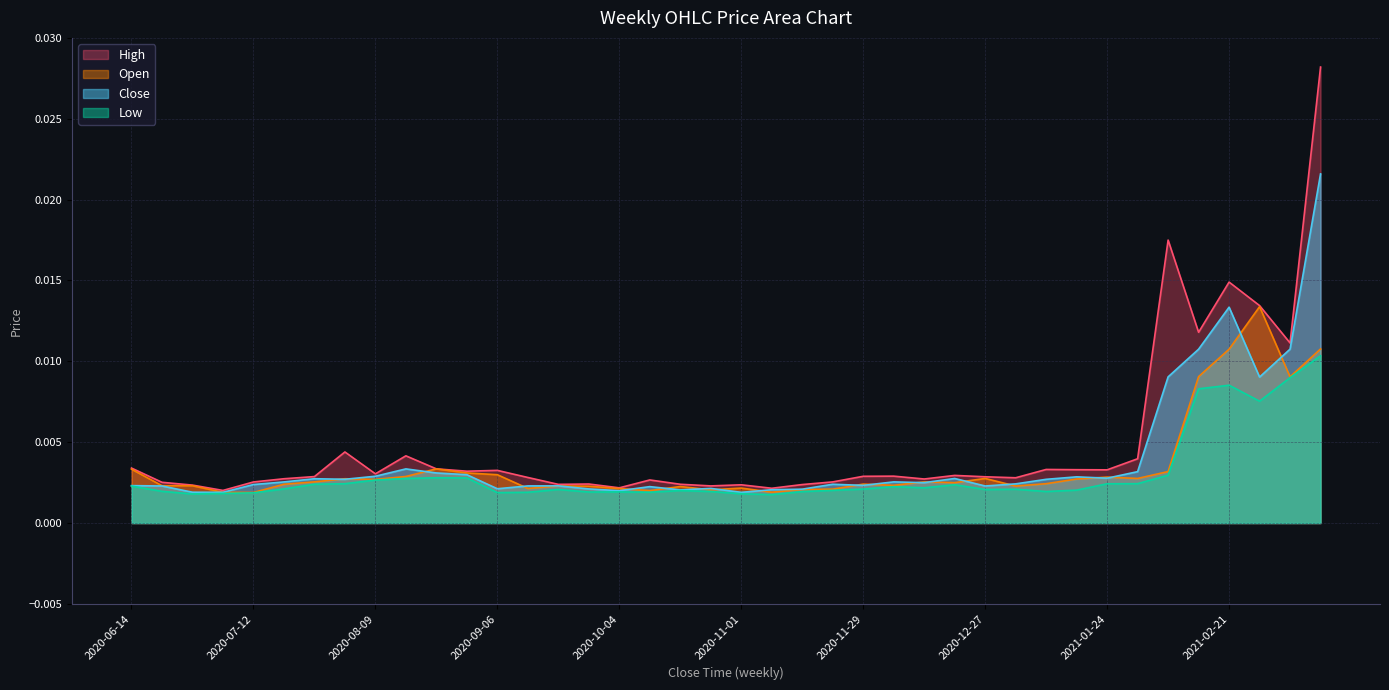

How many Open values are between 0 and 1?

40